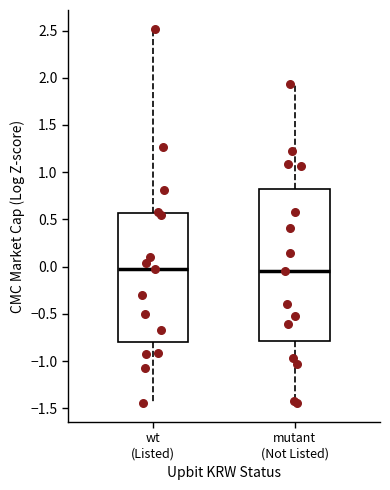

Where does the upper whisker of the box for mutant (Not Listed) end on the y-axis? The values are not printed on the chart, so give them approximately, as read against the axis.

1.95